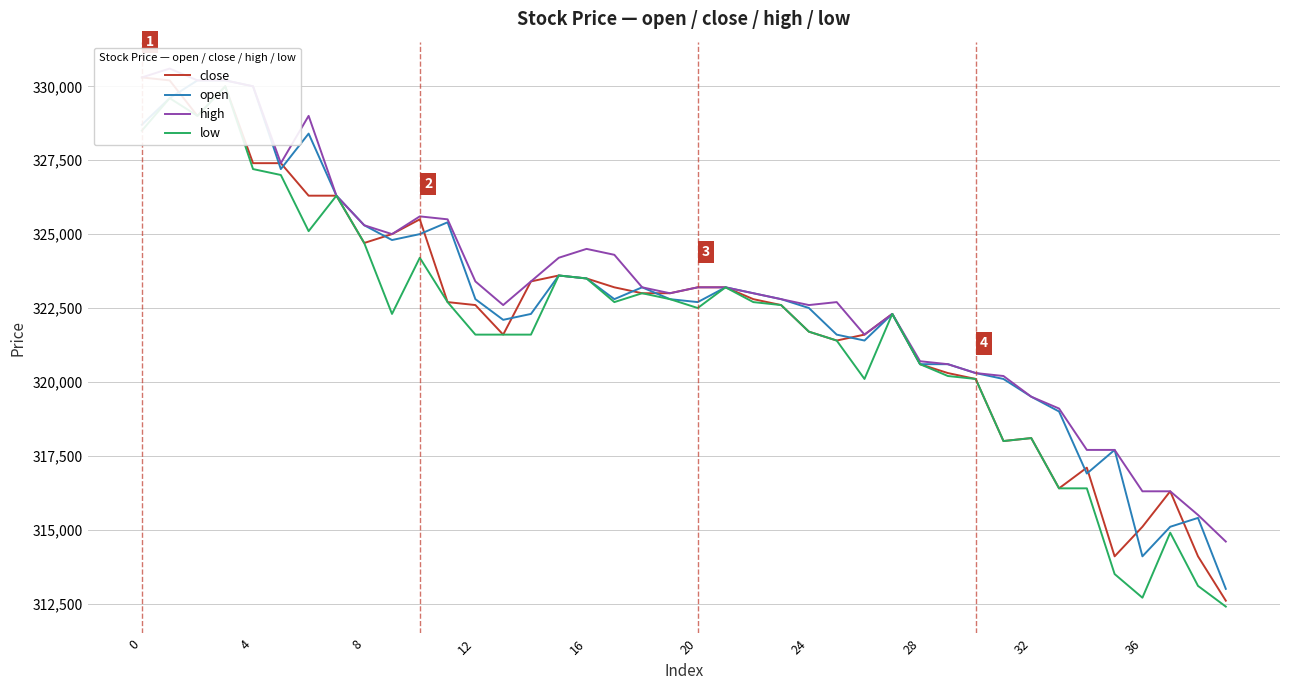

What is the label of the 2nd point from the right?

38